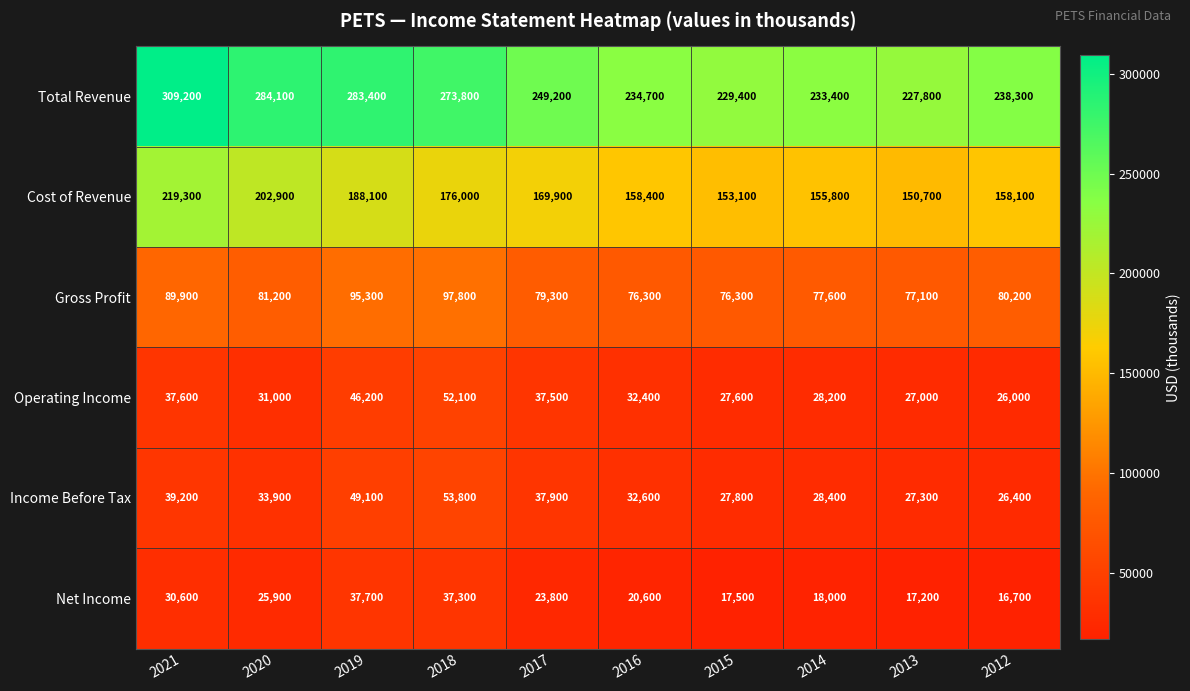

Where is Net Income nearest to the value 27200?

2020